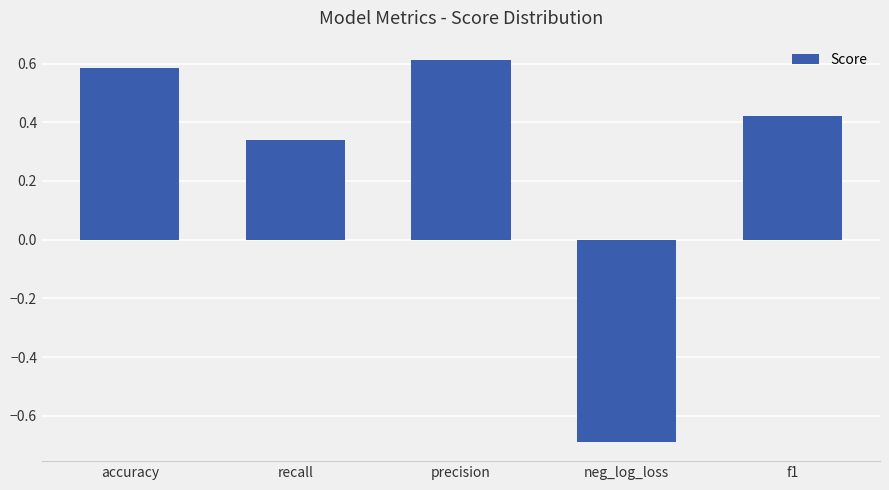

The chart shows a value of -0.7 at neg_log_loss. True or false?

True